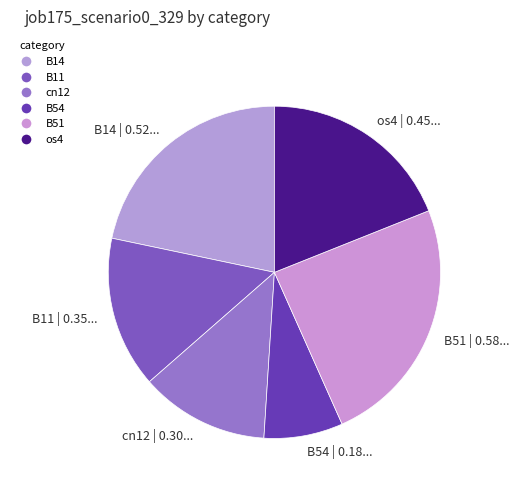

The os4 | 0.45... slice represents 34% of the pie. True or false?

False